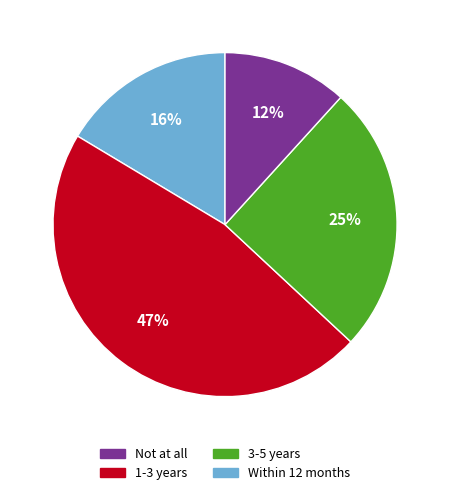

To the nearest percent, what is the difference between the largest and smallest slice percentages?

35%